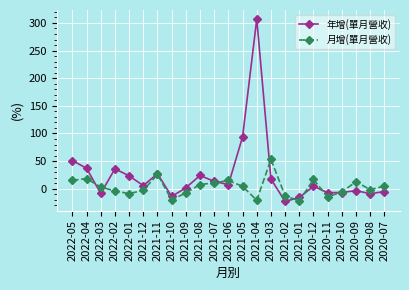

List the series in order of their overall mean, highest first.

年增(單月營收), 月增(單月營收)